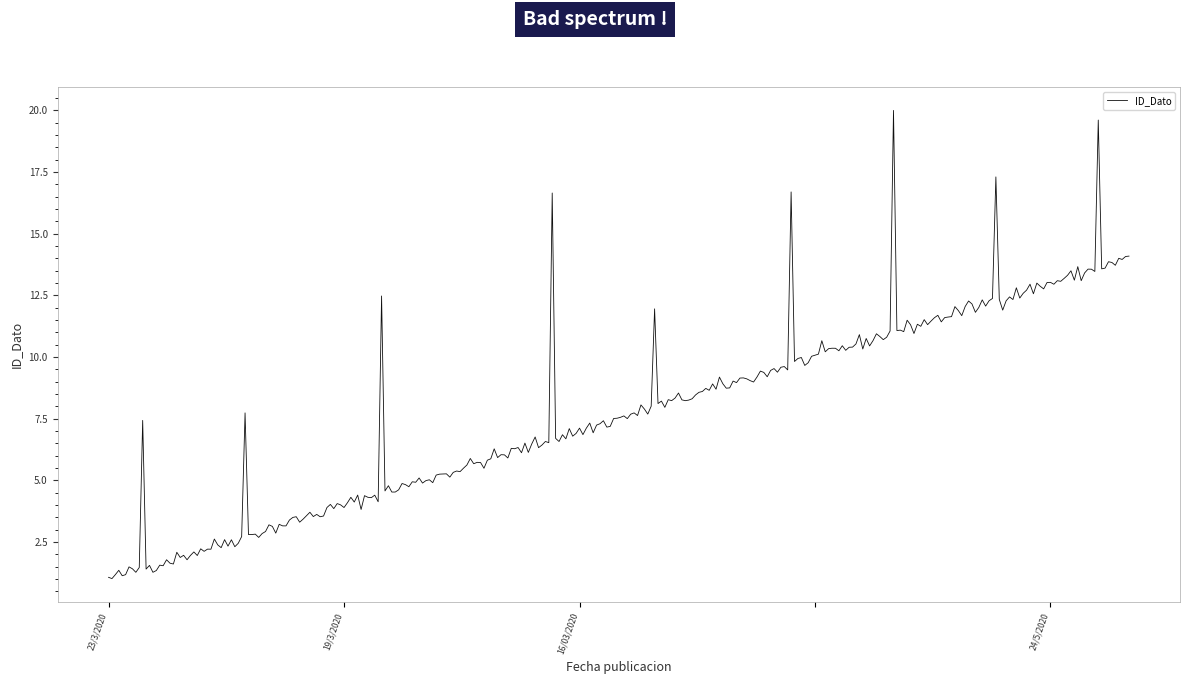

What is the difference between the maximum and minimum values?

19.0